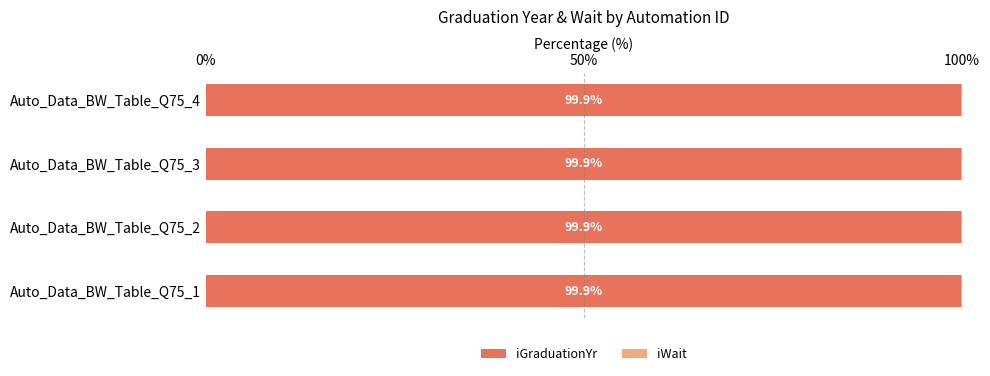

What is the sum of all iGraduationYr values?

399.6